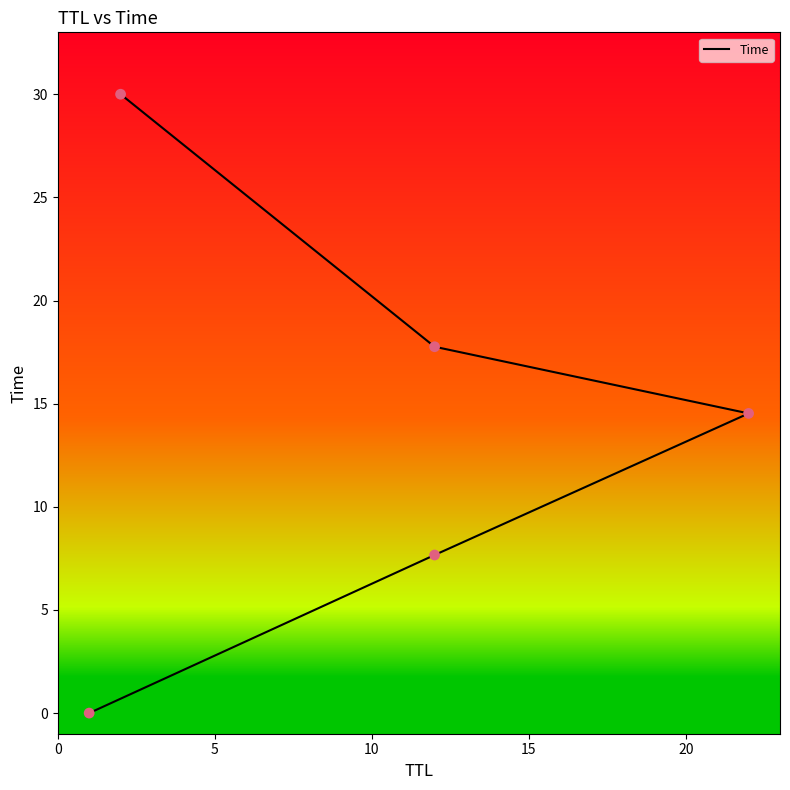

What is the change in value from 15 to 20?

+12.2